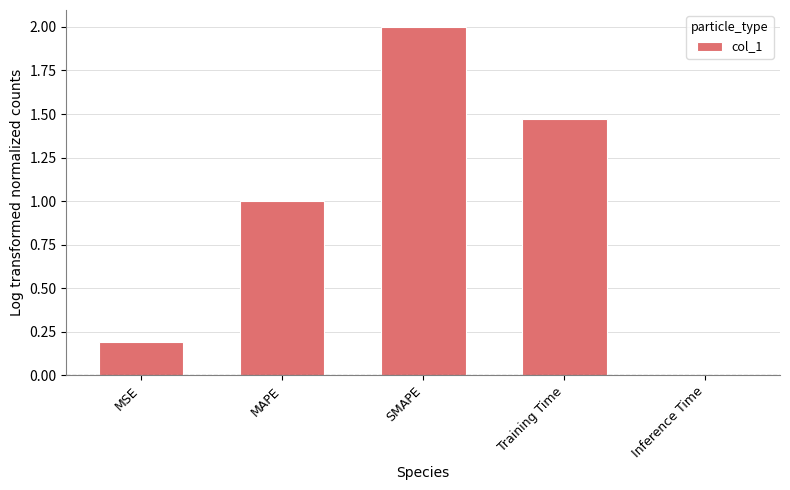

Rank the categories by value from highest to lowest.

SMAPE, Training Time, MAPE, MSE, Inference Time